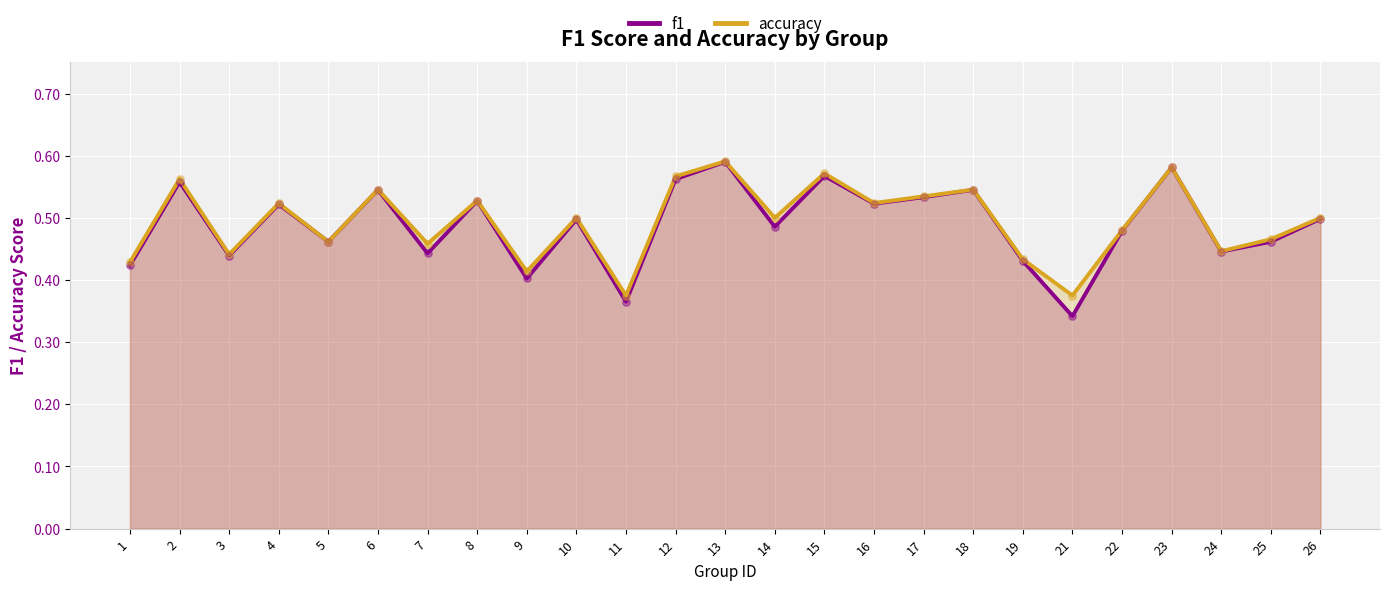

Is the value of f1 at 23 greater than the value of accuracy at 23?

No